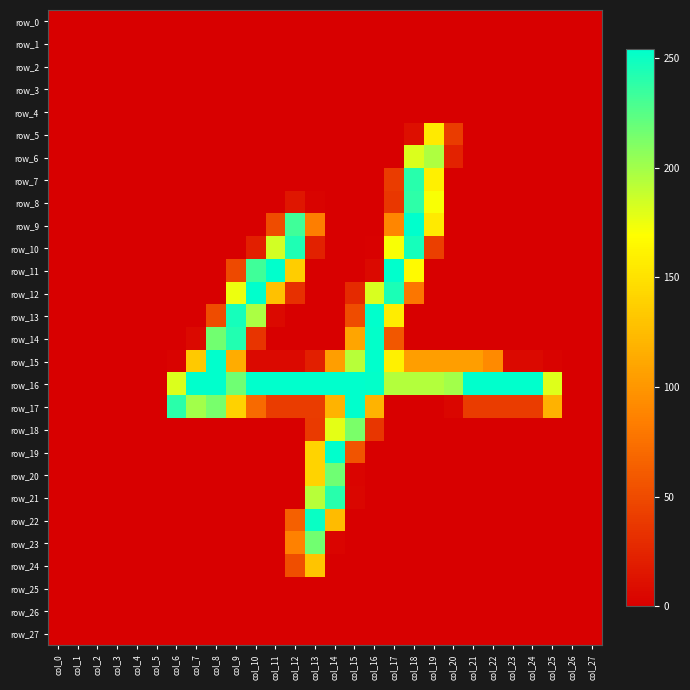

Which series has the largest range (max minus min)?

row_9